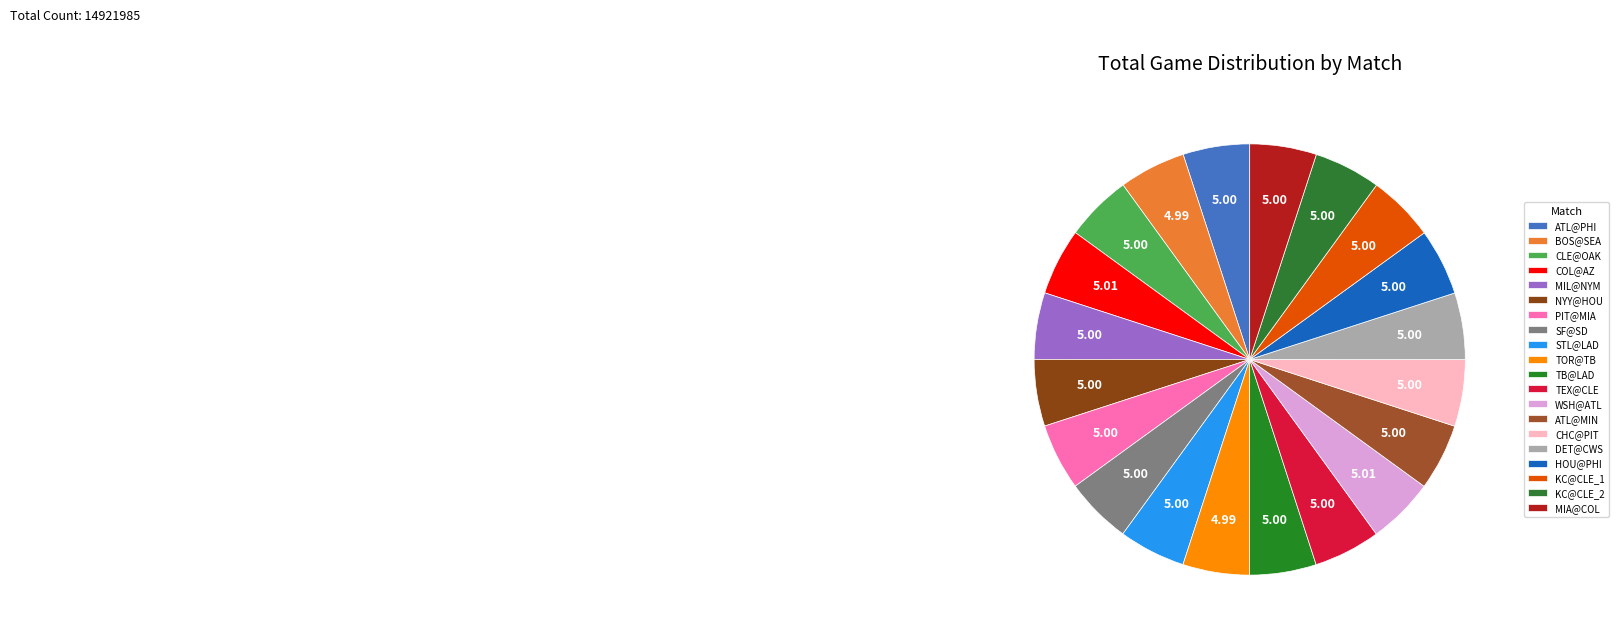

How many segments does this pie chart have?

20